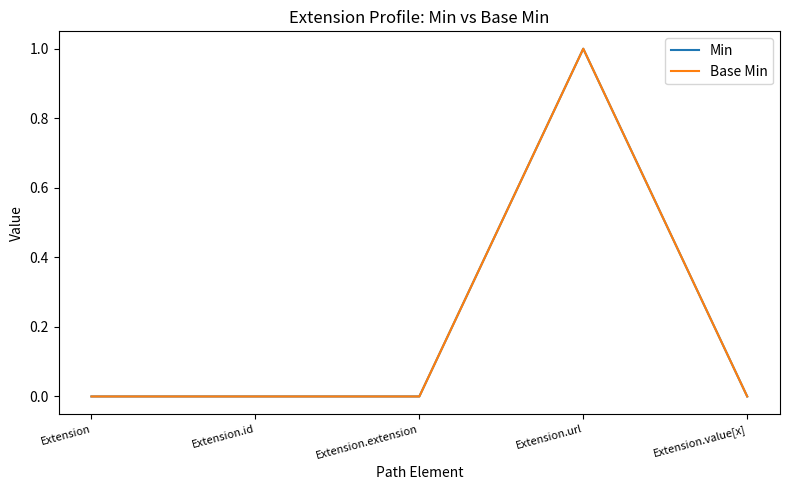

List the series in order of their peak value, highest first.

Min, Base Min